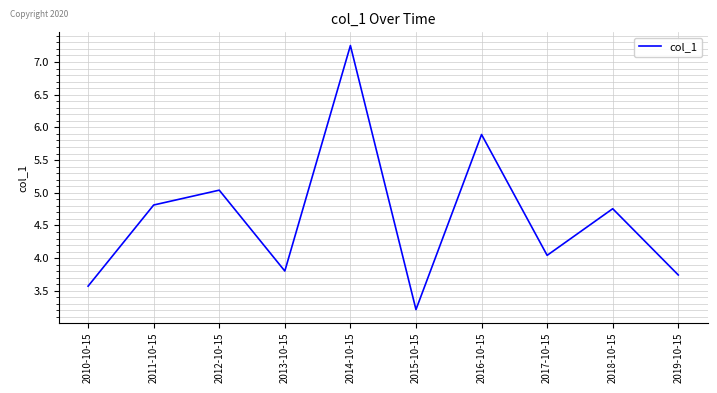

Where is the first local maximum?

2012-10-15